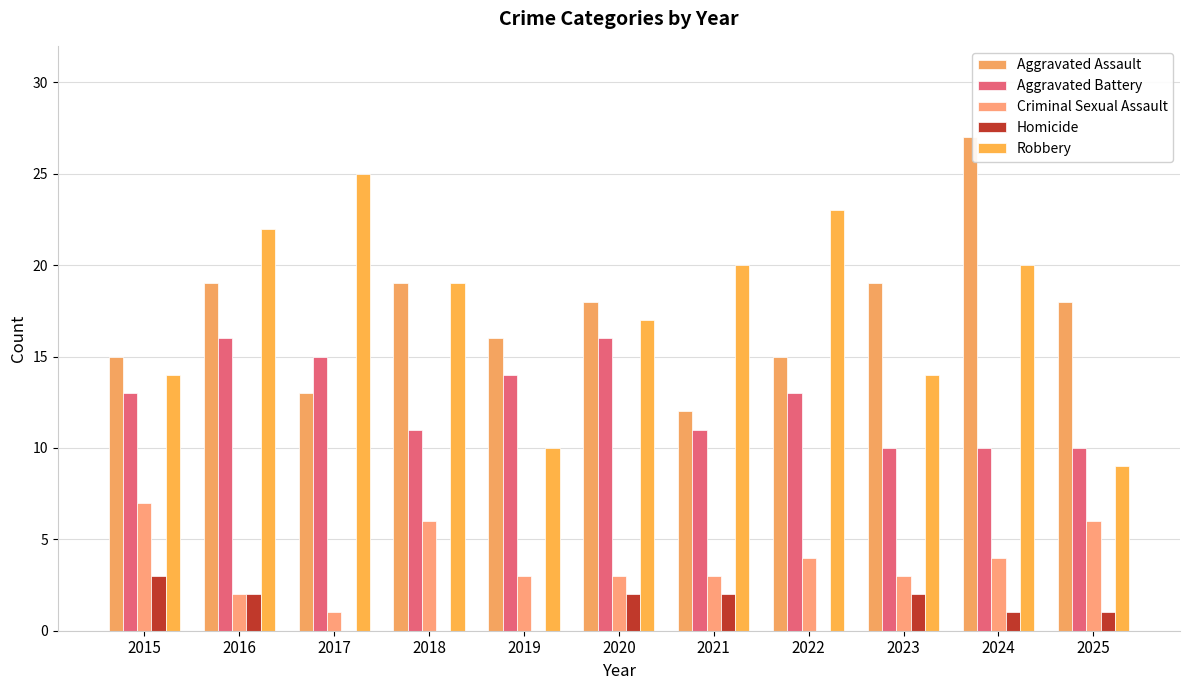

At which category does the chart reach its peak across all series?

2024